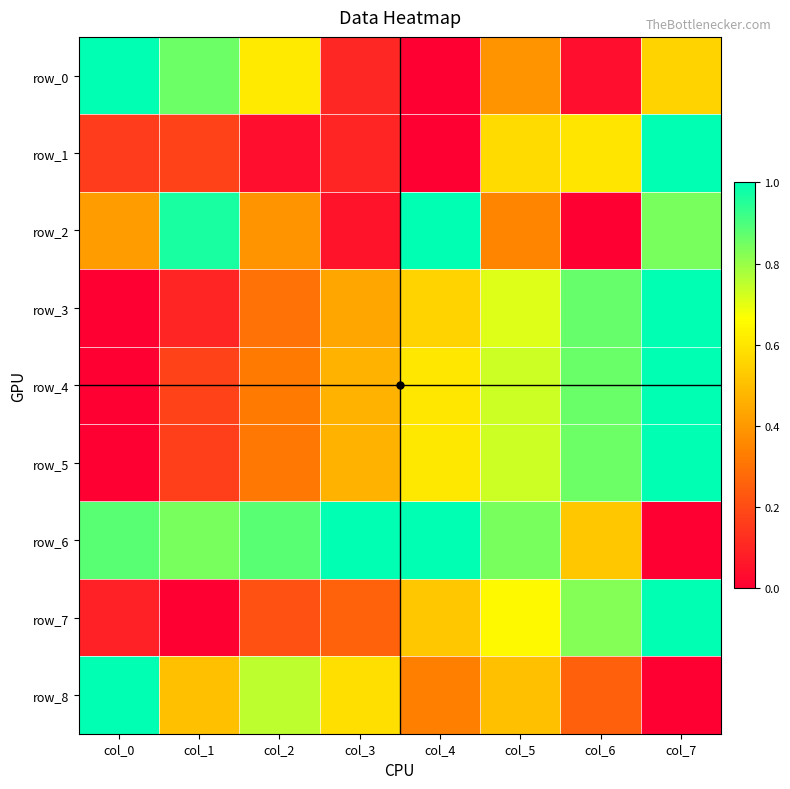

What is the difference between the row_7 values at col_5 and col_2?

0.4